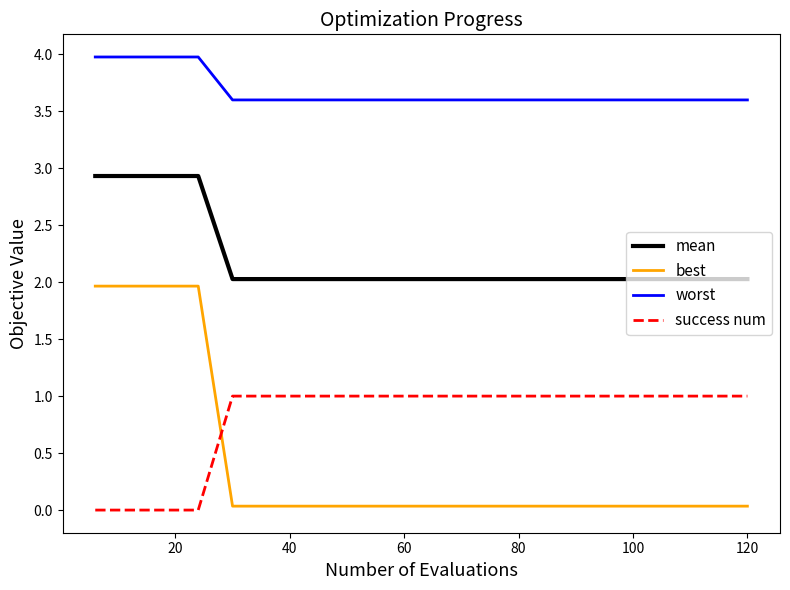

True or false: best and success num cross at least once.

True